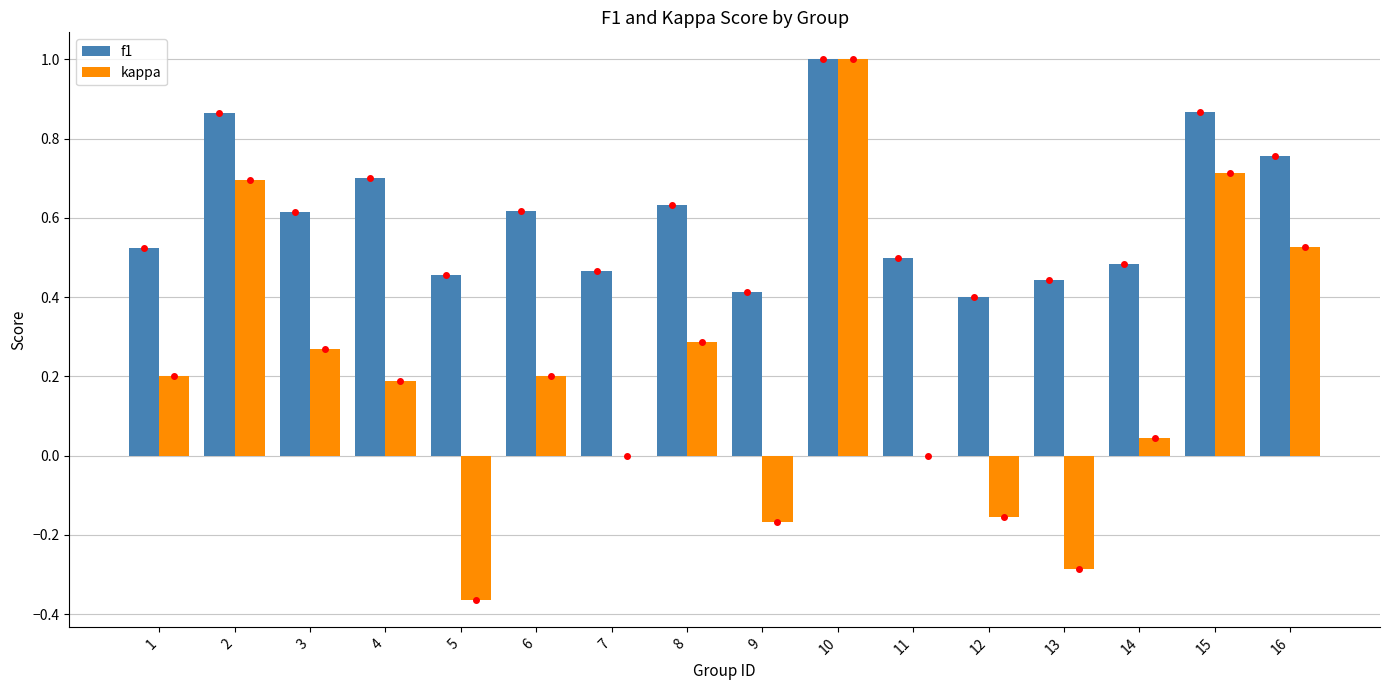

What is the sum of the f1 values at 10 and 6?

1.6